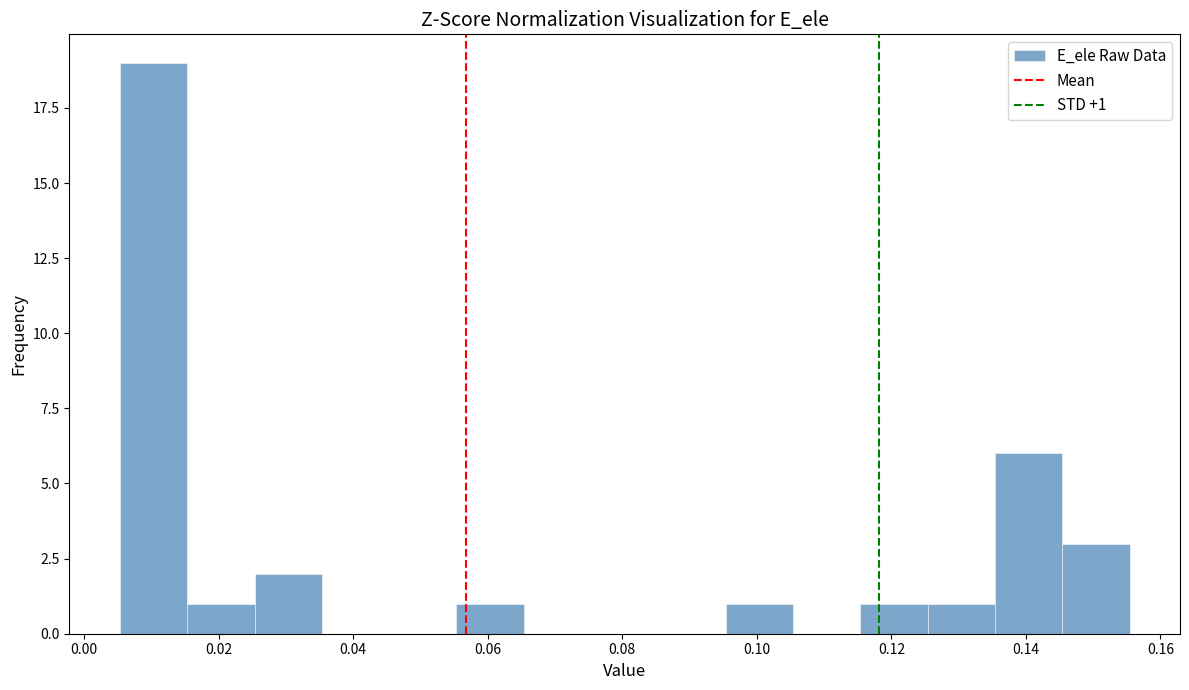

Over which range of the x-axis is the bar tallest?

0.006 to 0.016